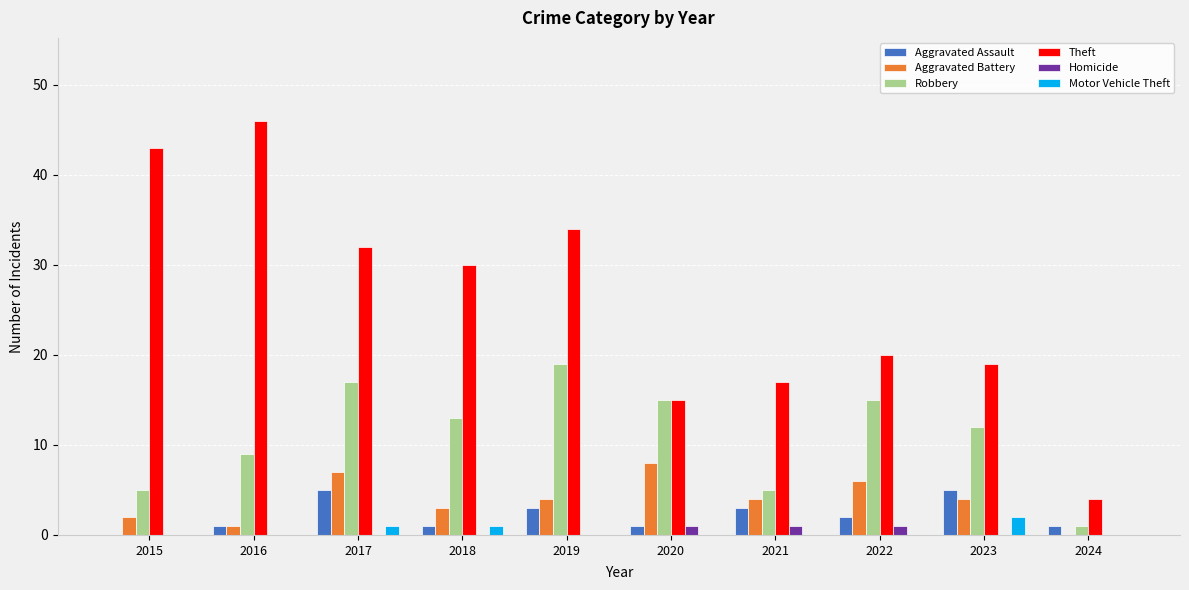

What is the maximum value shown in the chart?

46